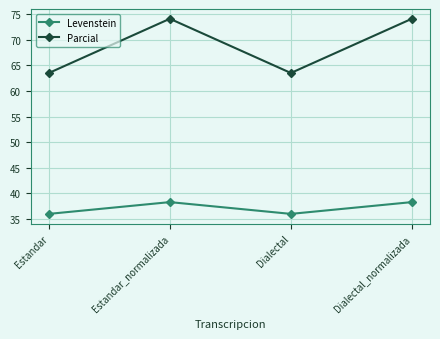

At which category does Parcial reach its first local valley?

Dialectal